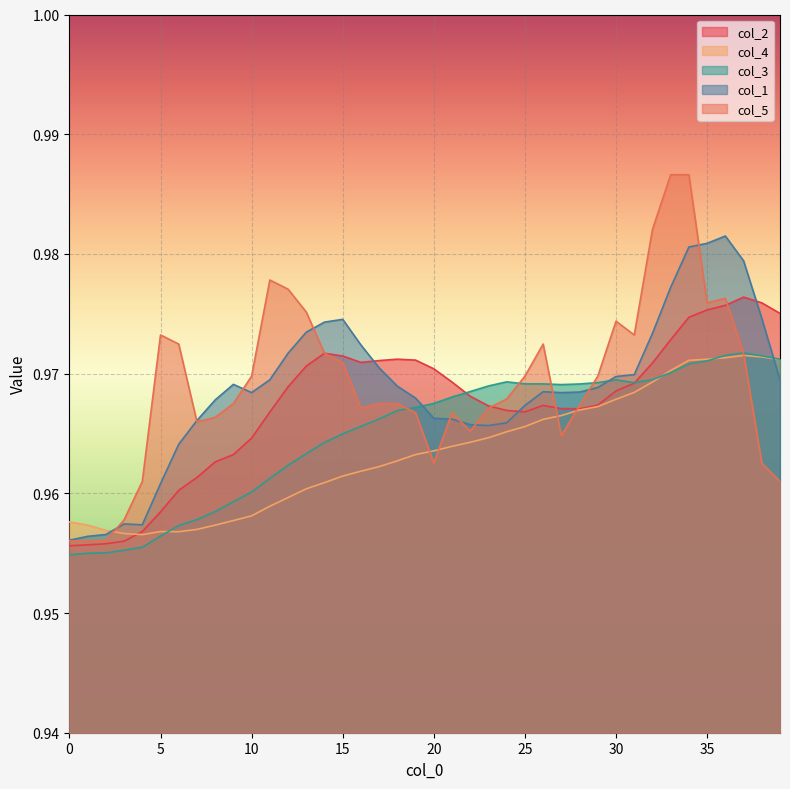

Which category has the highest value in the col_4 series?

37